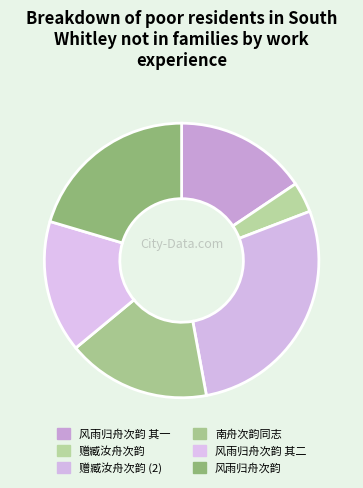

How many slices are in this pie chart?

6